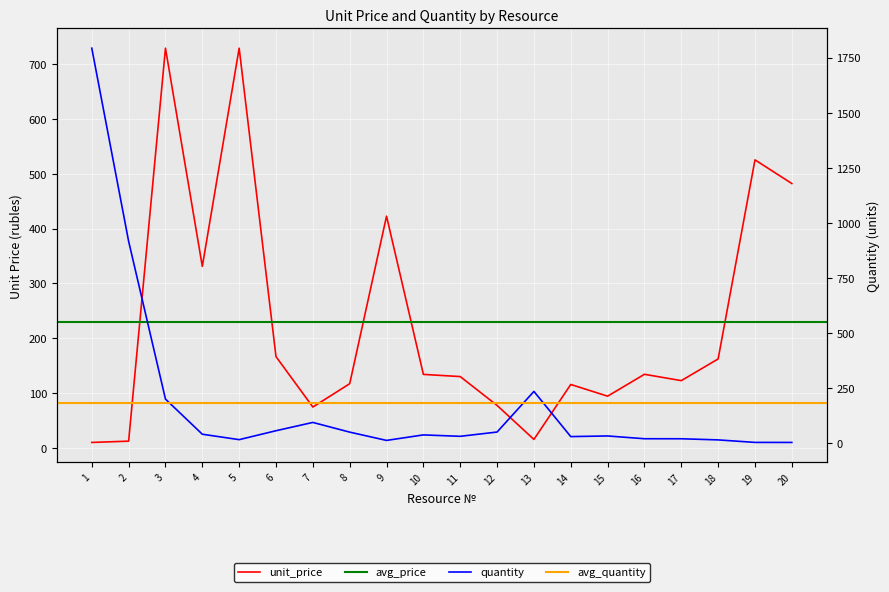

How many data points in unit_price are above 133?

10